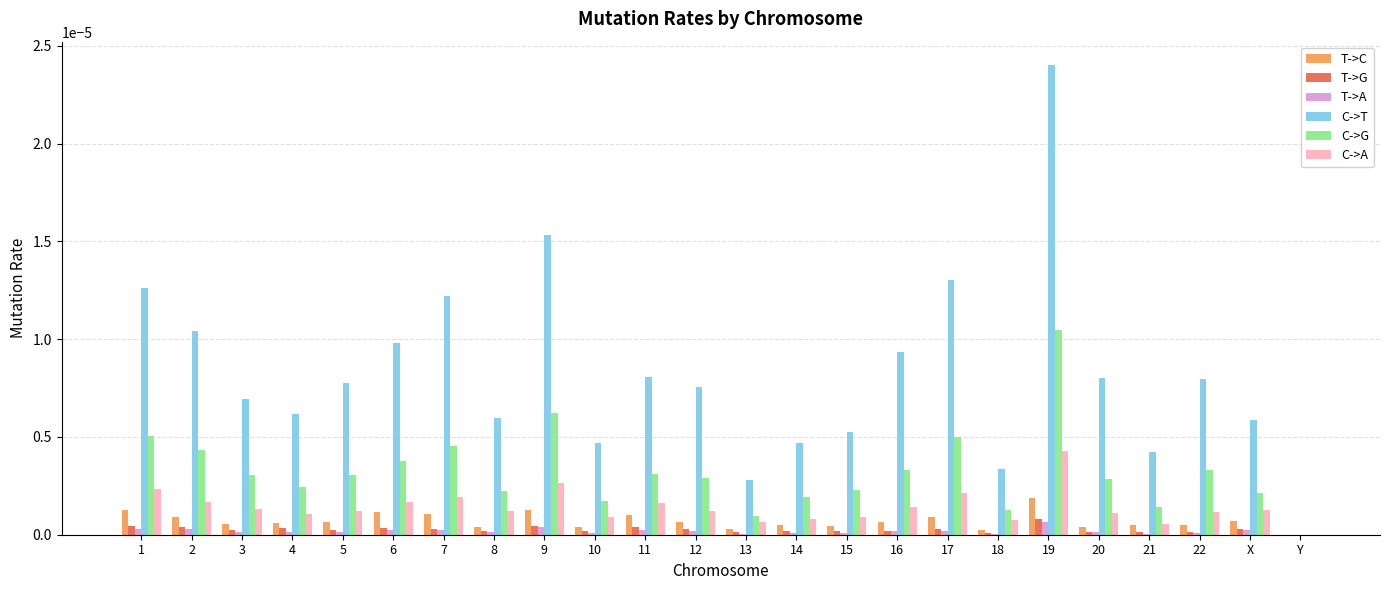

Which category has the highest value across all series?

19